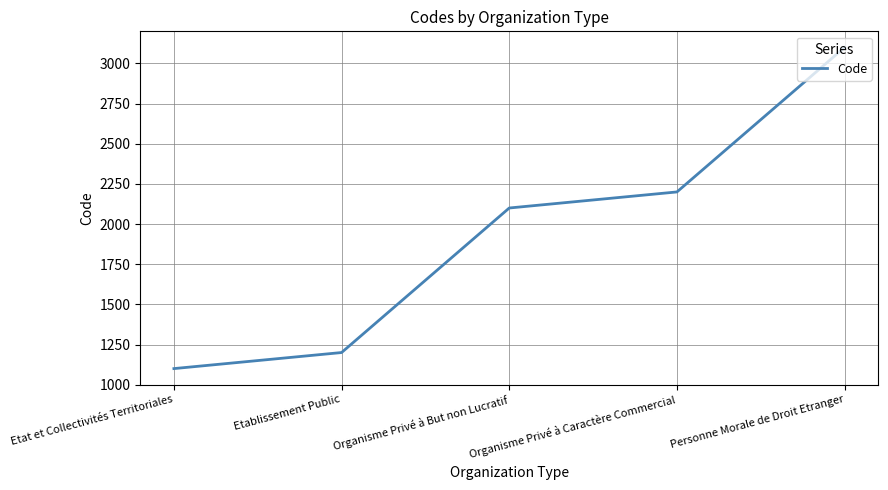

List the labels in order of value, largest first.

Personne Morale de Droit Etranger, Organisme Privé à Caractère Commercial, Organisme Privé à But non Lucratif, Etablissement Public, Etat et Collectivités Territoriales